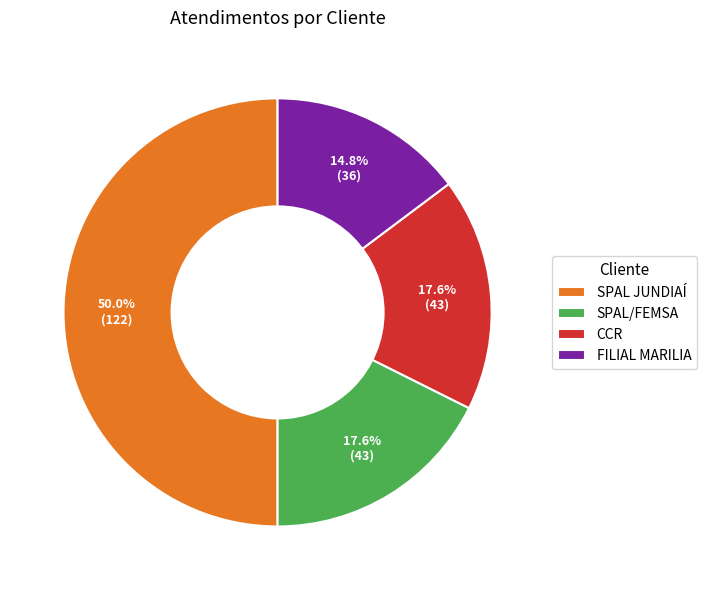

To the nearest percent, what is the average slice percentage?

25%